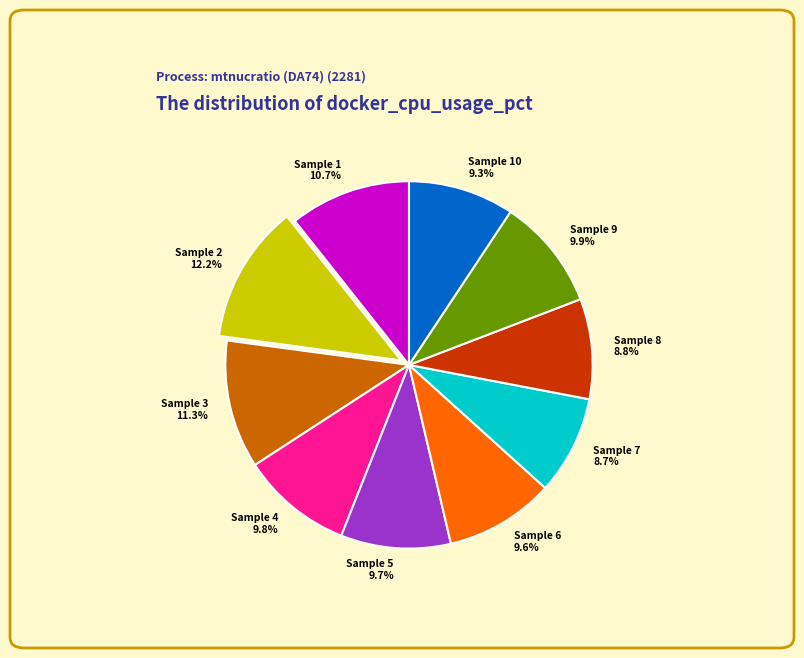

Does any single category account for the majority?

No